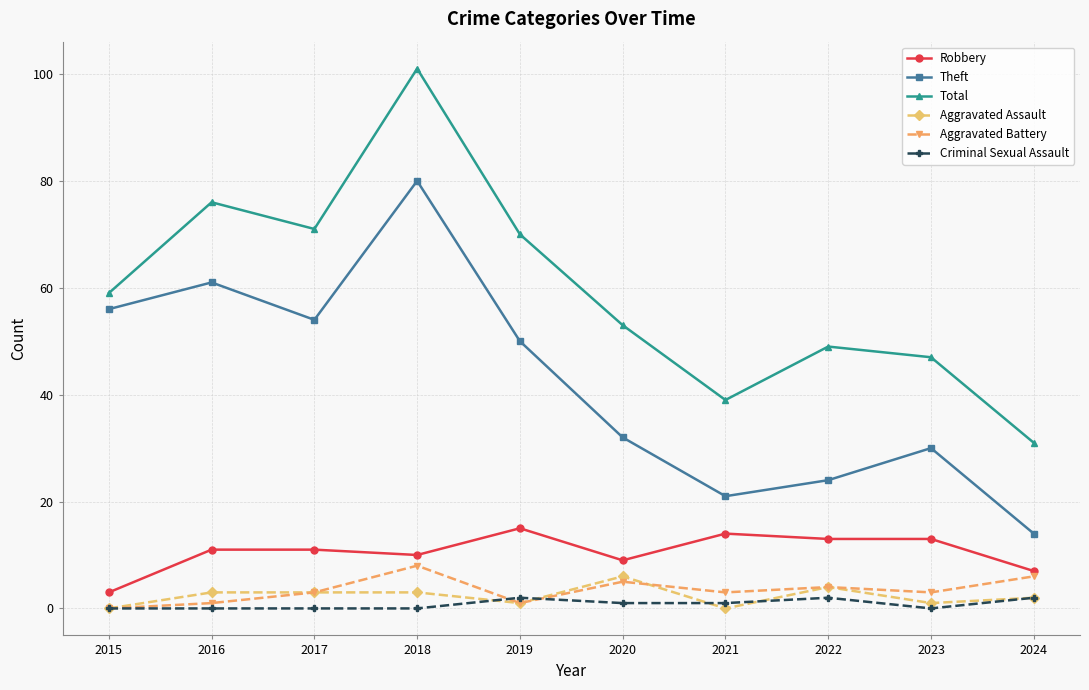

True or false: Total has a value of 31 at 2024.

True